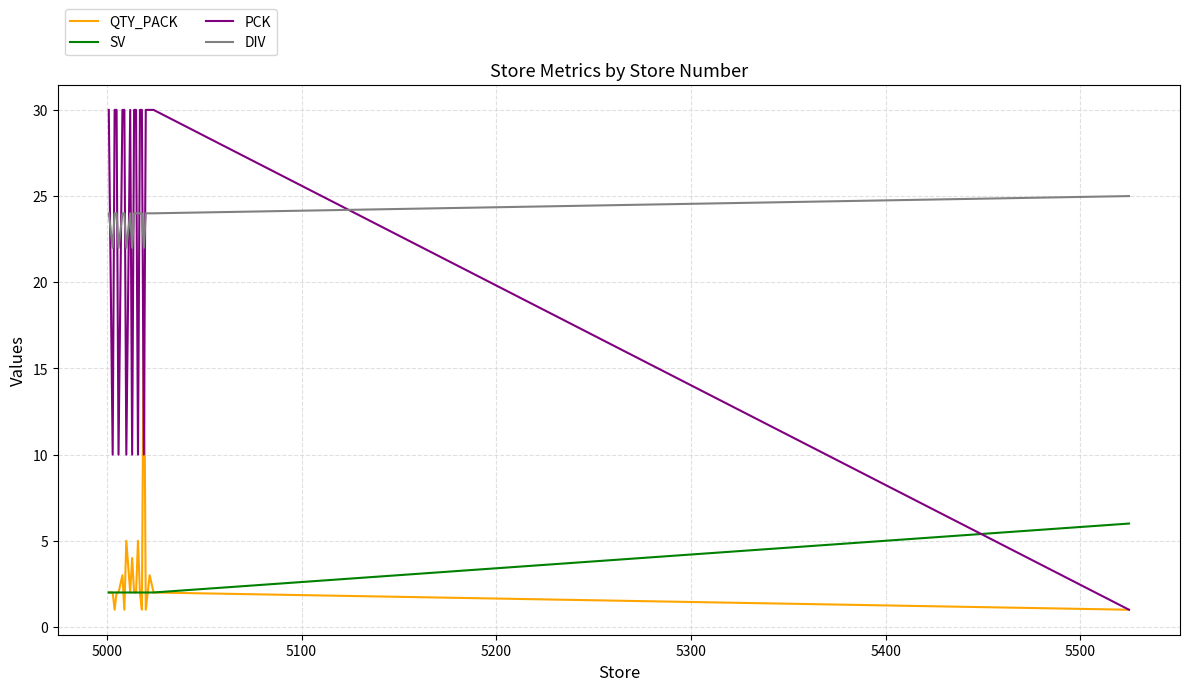

What are all the series names shown in the legend?

QTY_PACK, SV, PCK, DIV